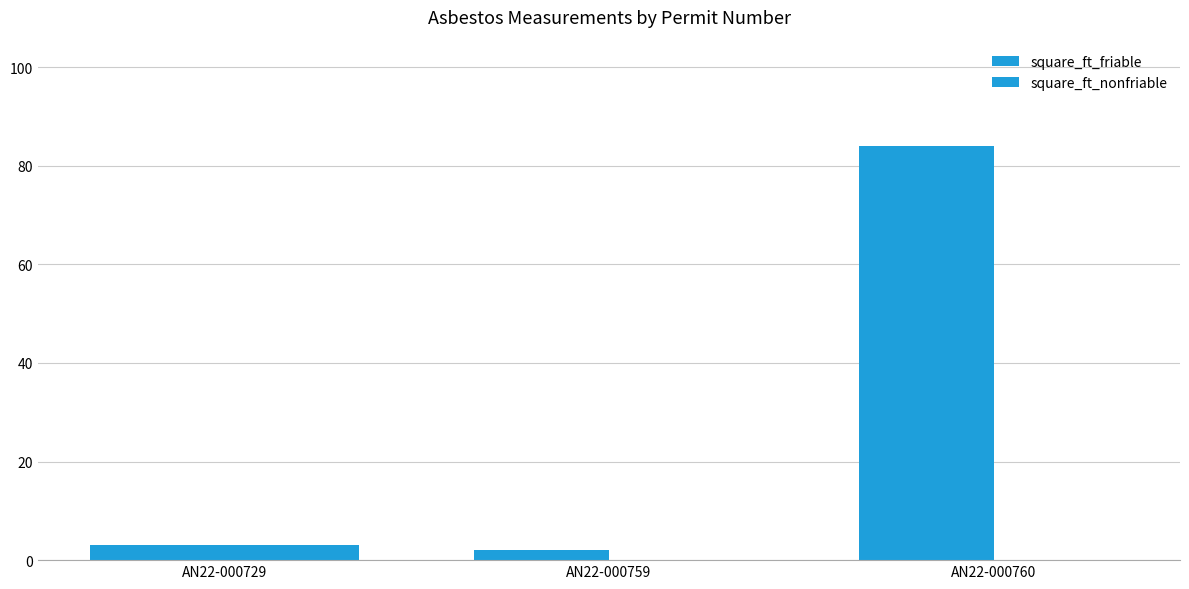

The square_ft_friable series shows 84 at AN22-000760. True or false?

True